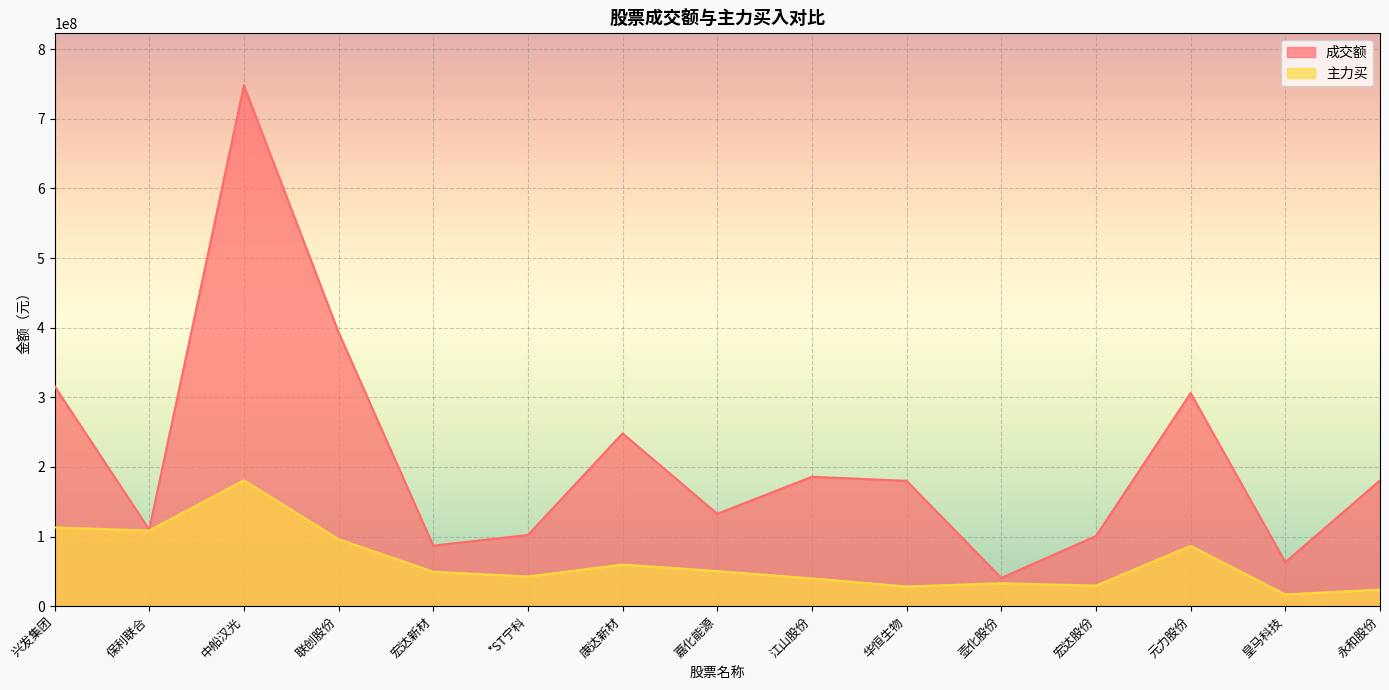

What is the label of the 5th point from the right?

壶化股份